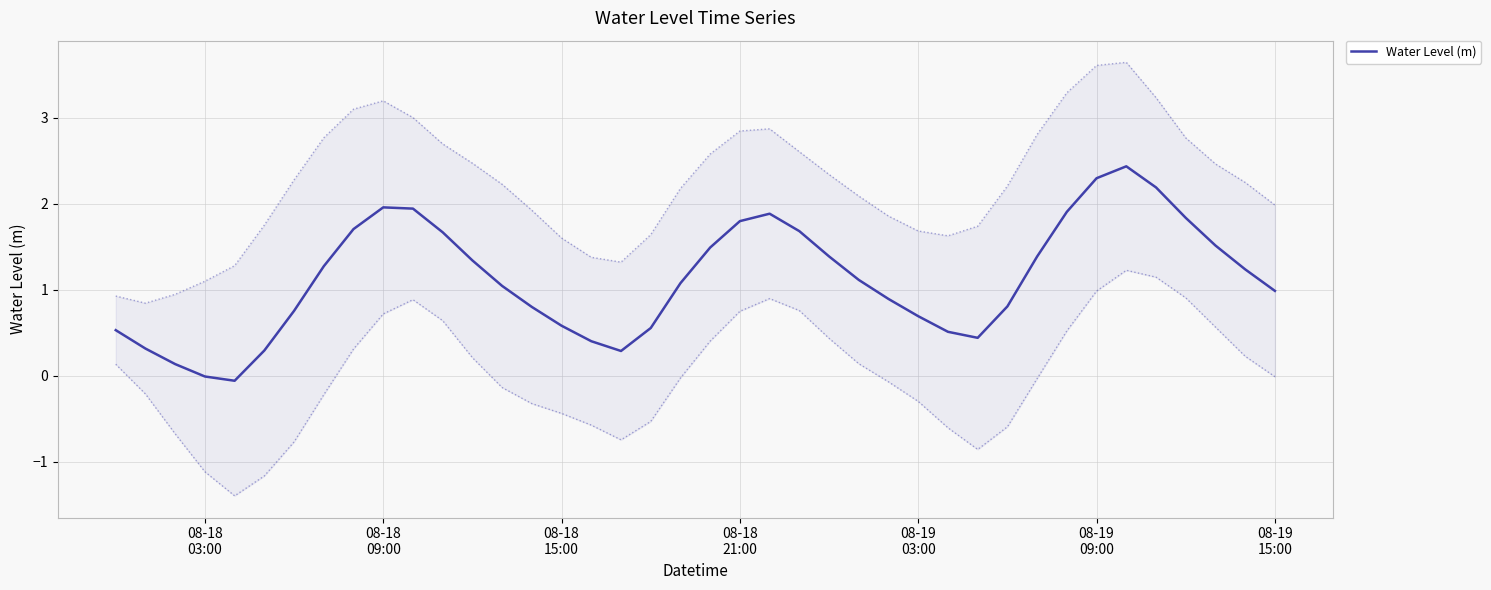

What is the difference between the maximum and minimum values?

2.5